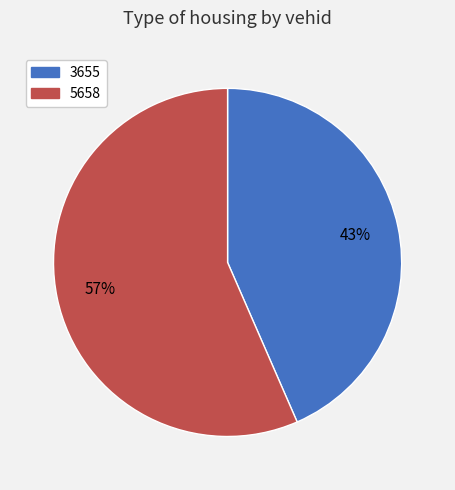

Does any single category account for the majority?

Yes